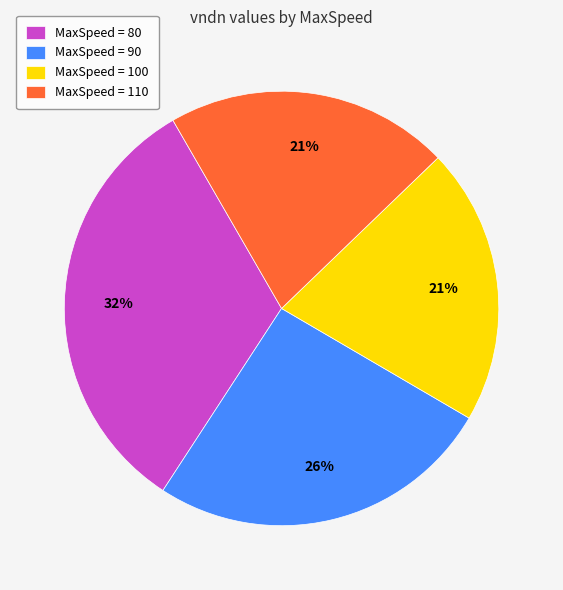

What is the largest slice in the pie chart?

MaxSpeed = 80